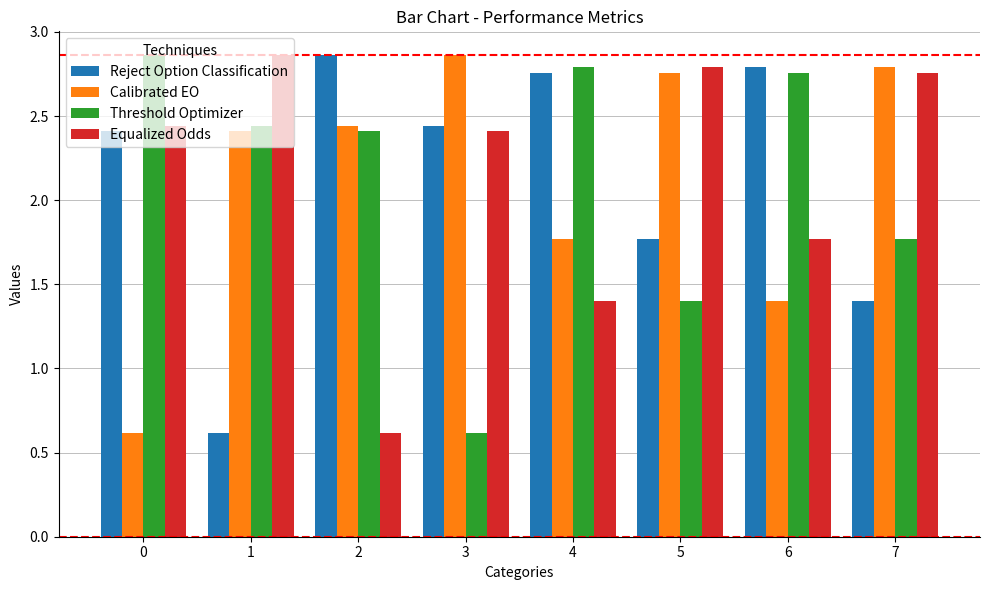

How many bars are there in each group?

4